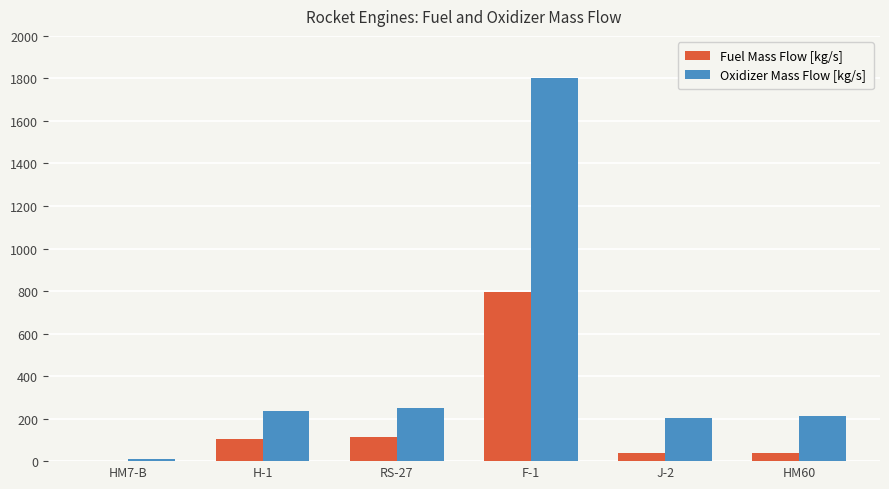

True or false: Fuel Mass Flow [kg/s] has a value of 38.2 at HM60.

True